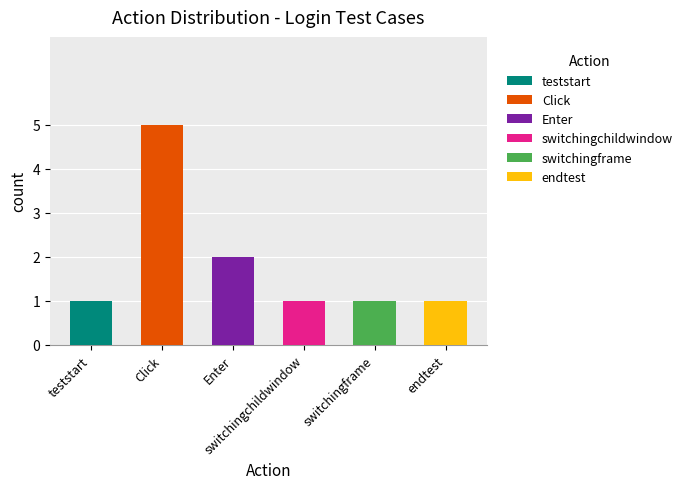

Count the number of data series in this chart.

6